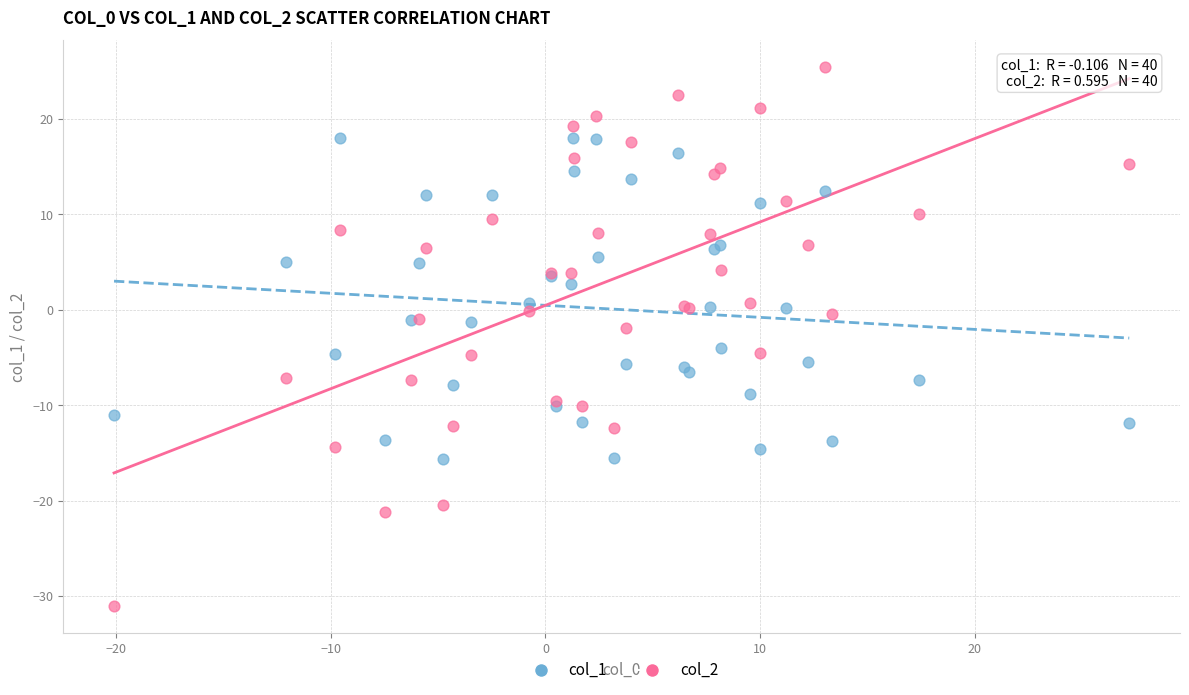

What is the X range (max minus min) for the scatter plot?

47.3